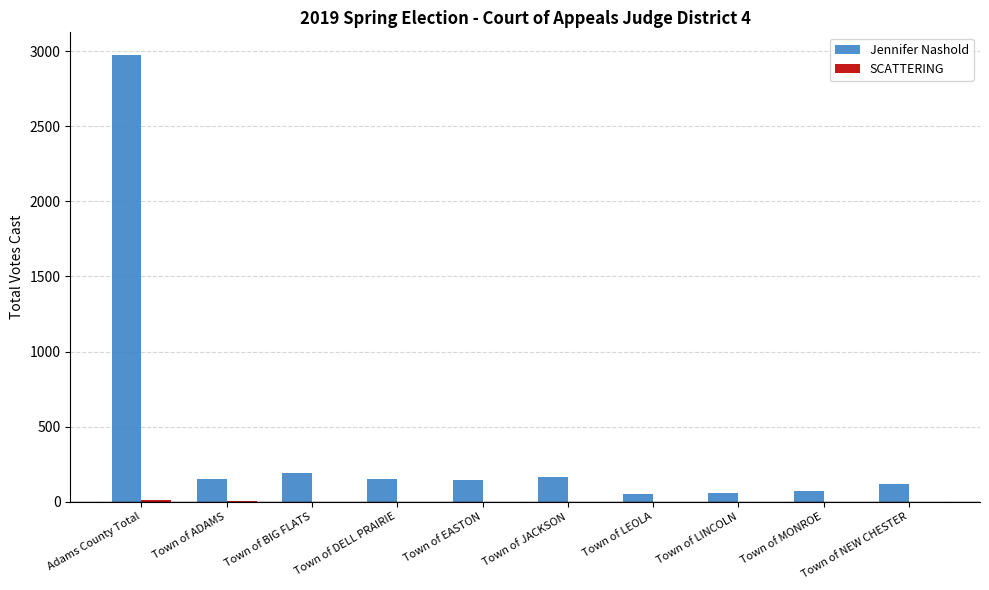

What is the sum of all Jennifer Nashold values?

4088